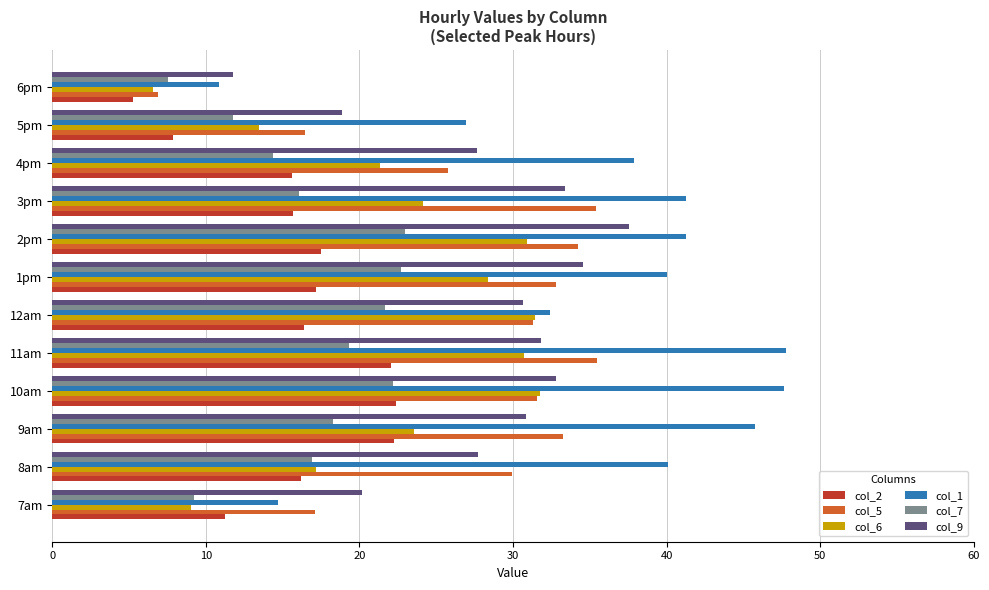

The col_2 series shows 22.4 at 10am. True or false?

True